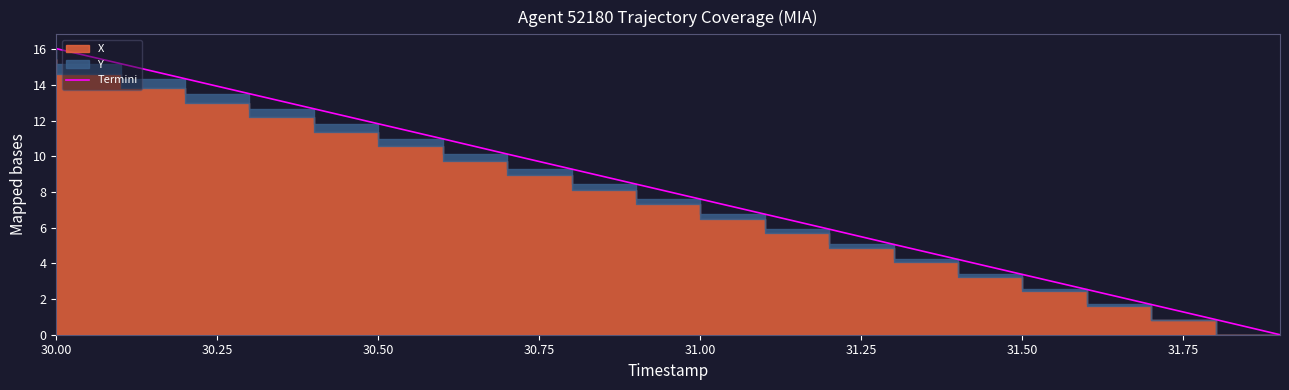

What position from the left is 30.00?

1